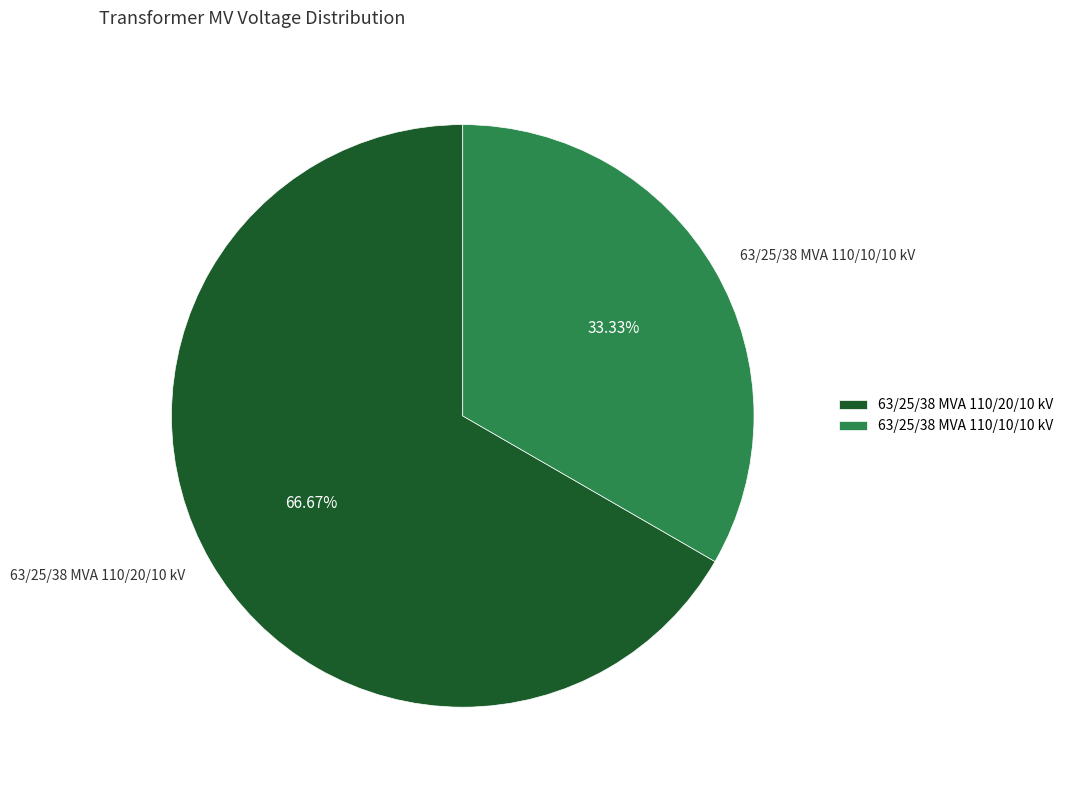

To the nearest percent, what percentage of the pie is 63/25/38 MVA 110/10/10 kV?

33%